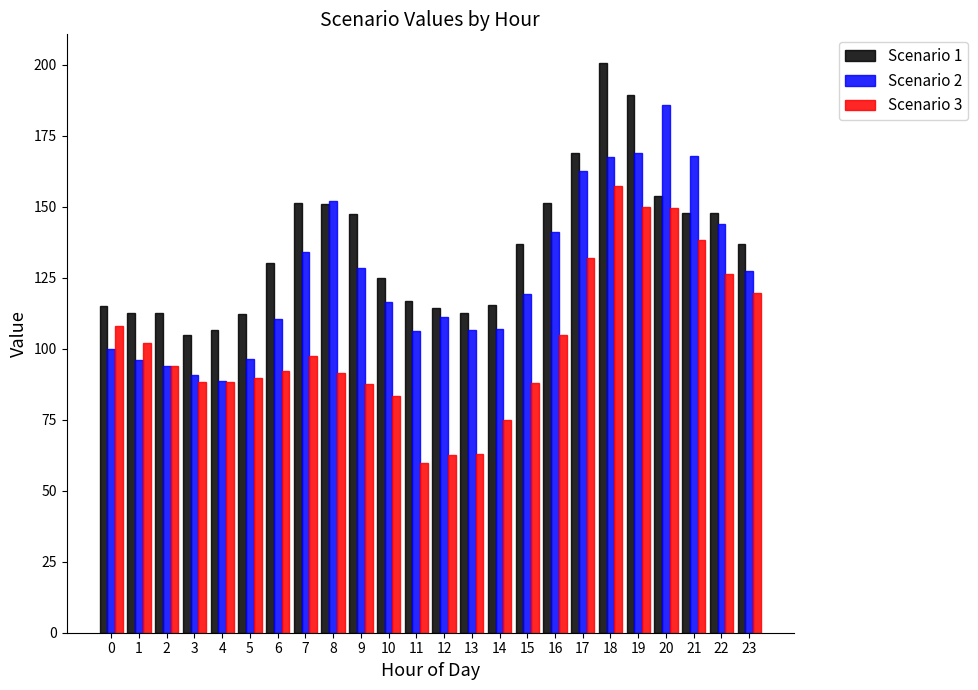

What is the minimum value for Scenario 3?

59.8